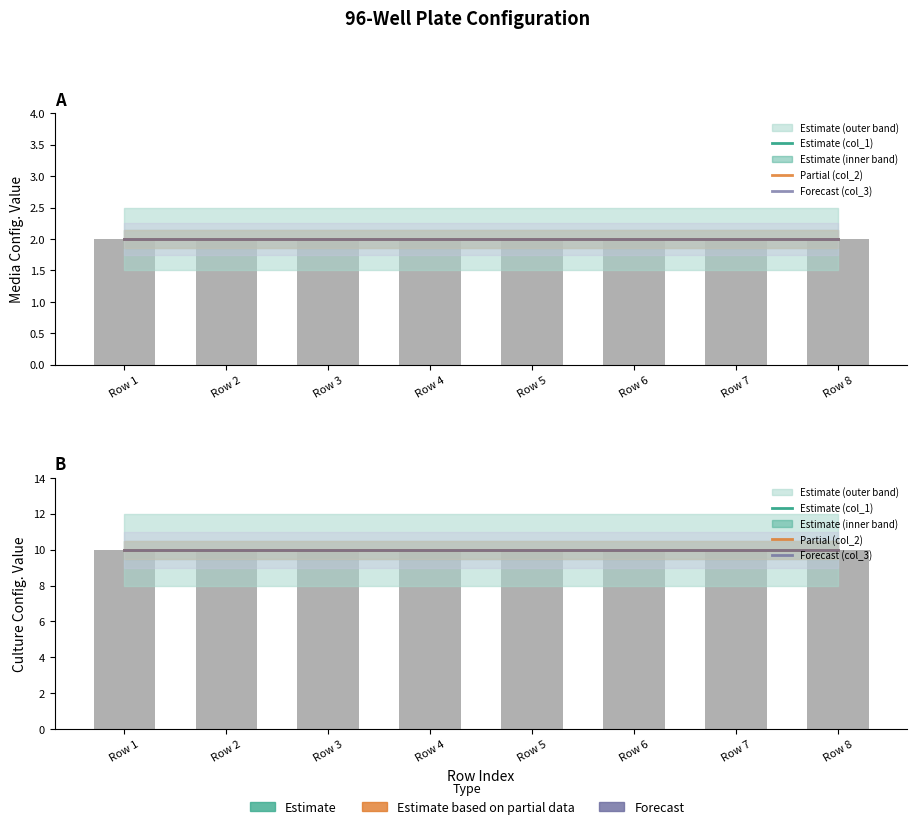

Which series has the largest range (max minus min)?

Media Config (col_1)